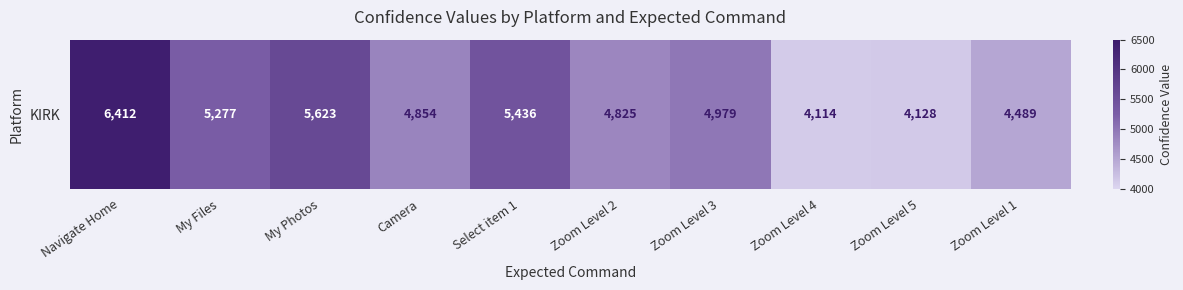

What is the difference between the second highest and second lowest values?

1495